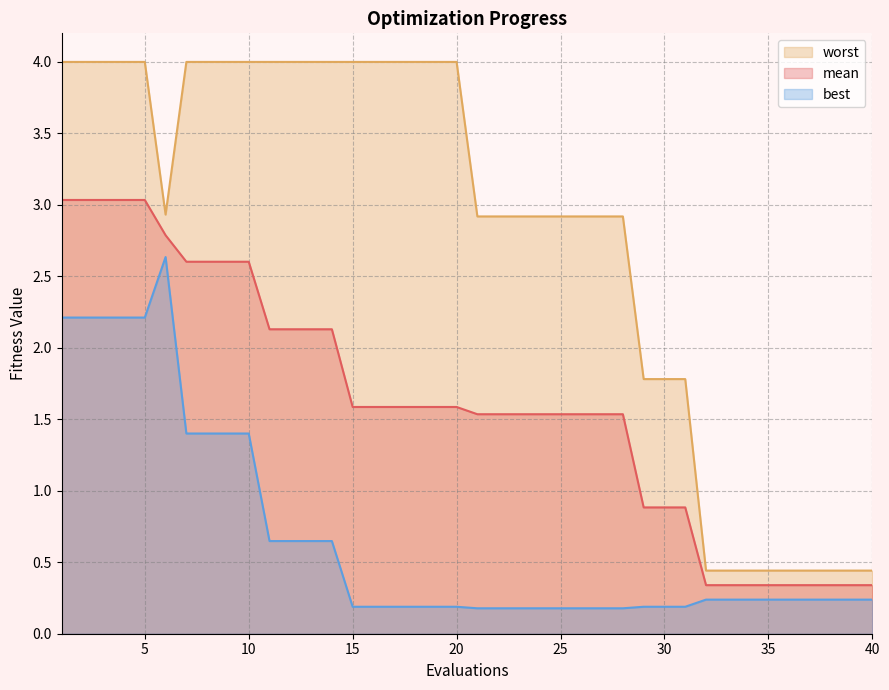

What is the sum of all mean values?

64.4